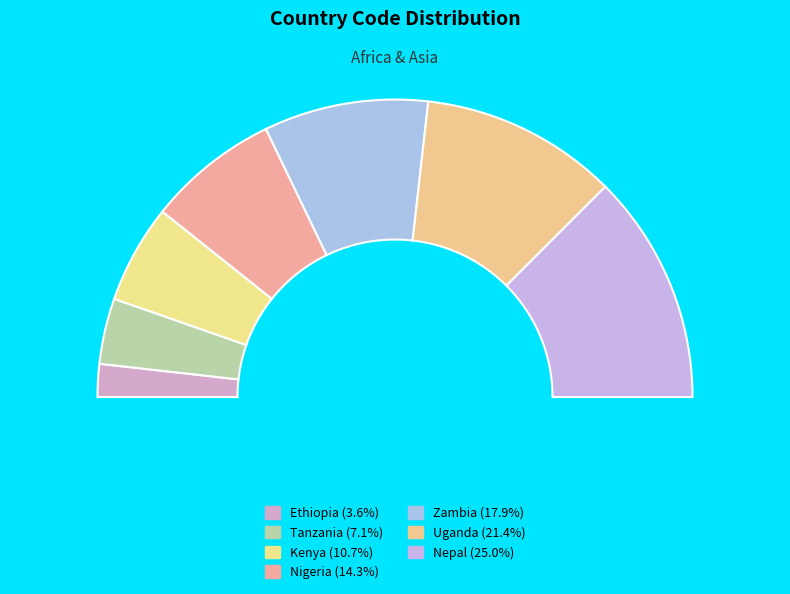

To the nearest percent, what is the combined percentage of Nepal and Uganda?

46%